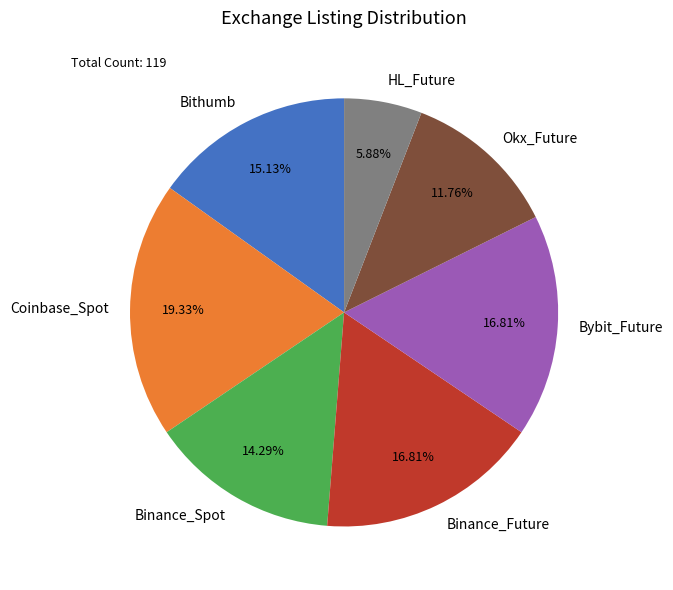

Count the number of slices in the pie.

7